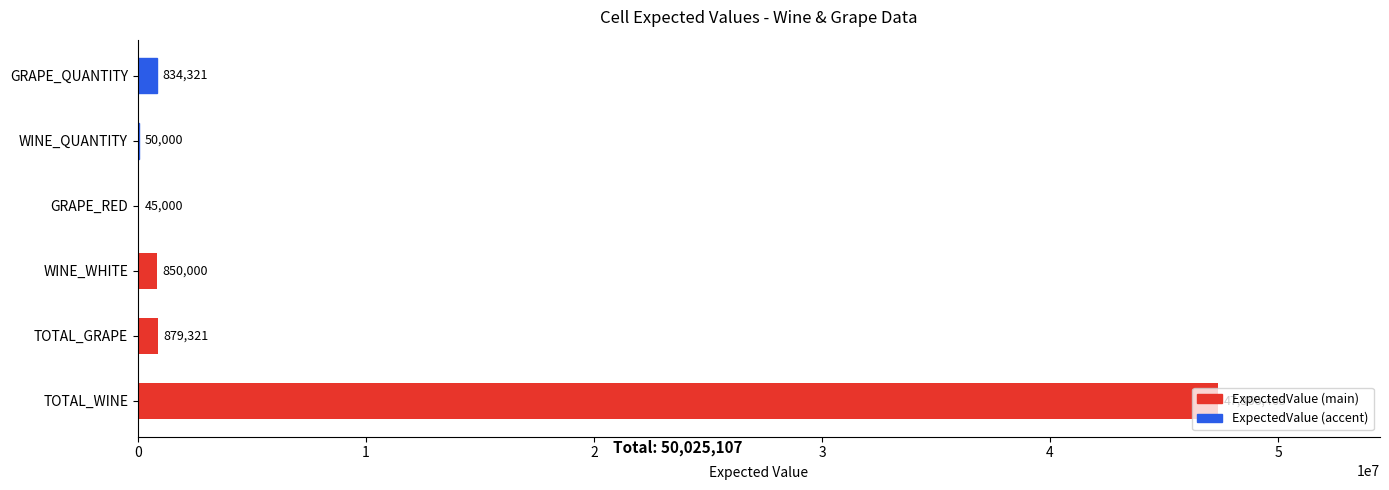

True or false: the data shows 47366465 at TOTAL_WINE.

True